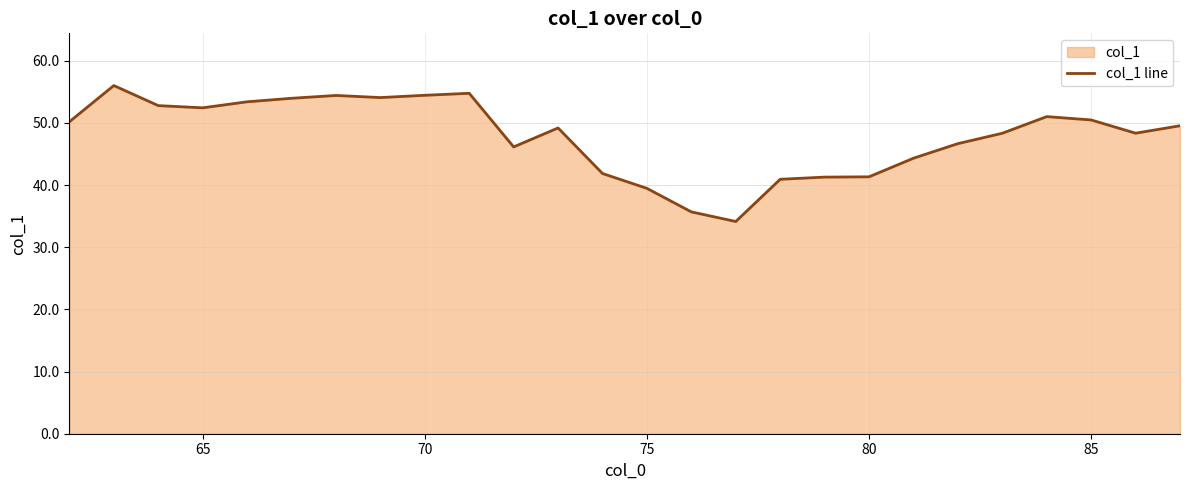

What is the smallest value displayed?

34.1